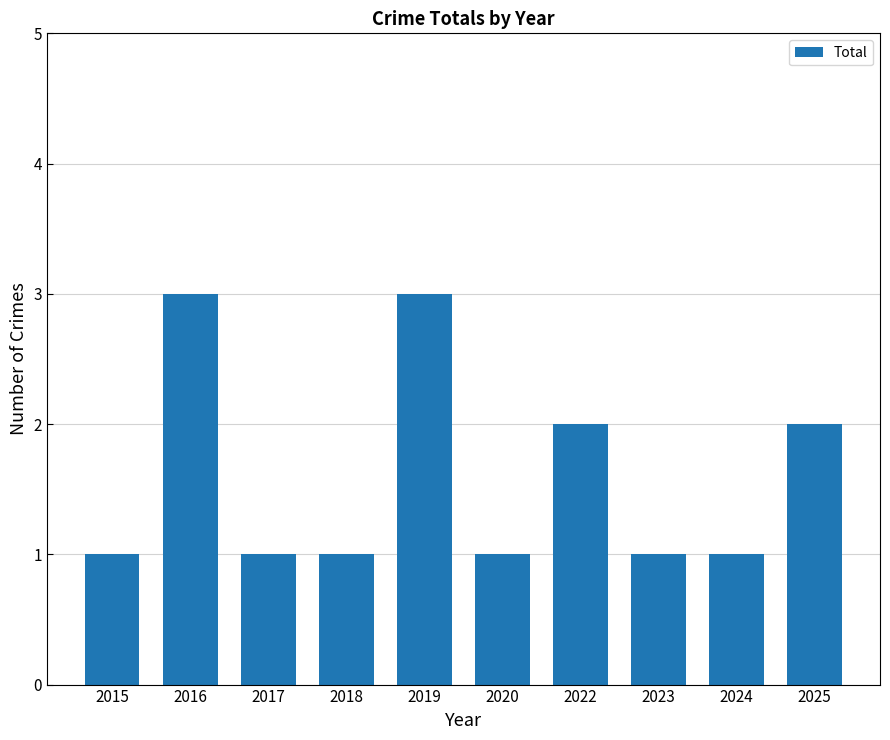

What is the ratio of the value at 2015 to the value at 2022?

0.5